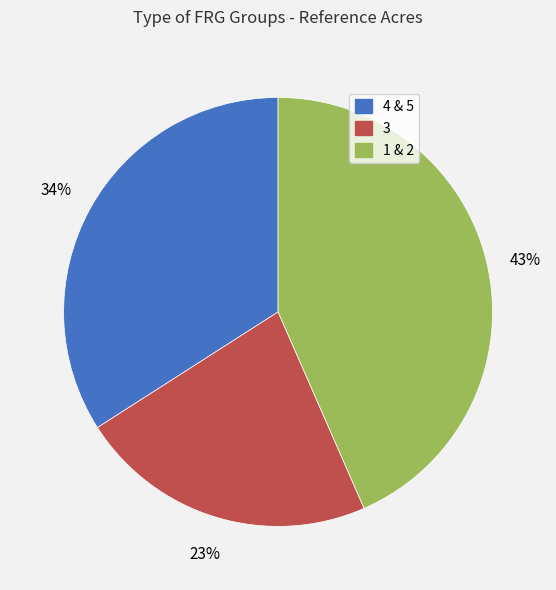

To the nearest percent, what percentage of the pie is 4 & 5?

34%